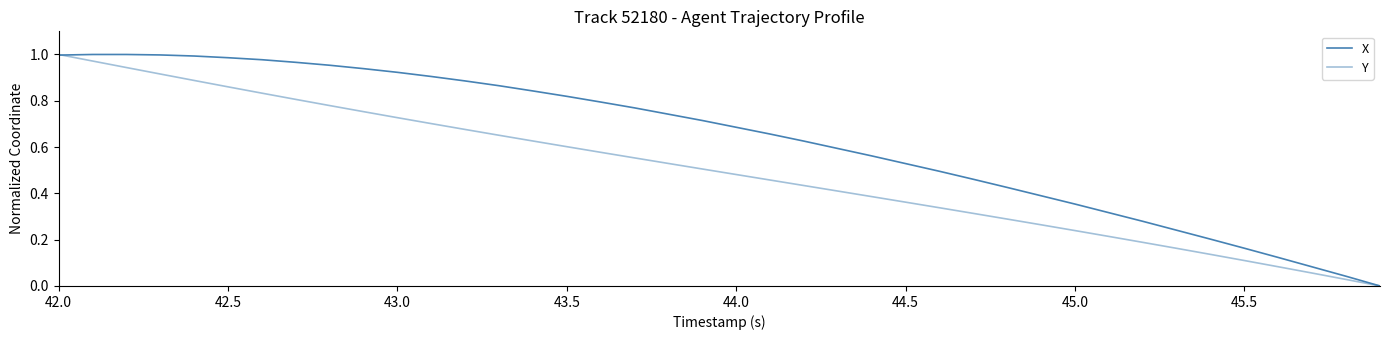

What is the sum of all Y values?

19.9